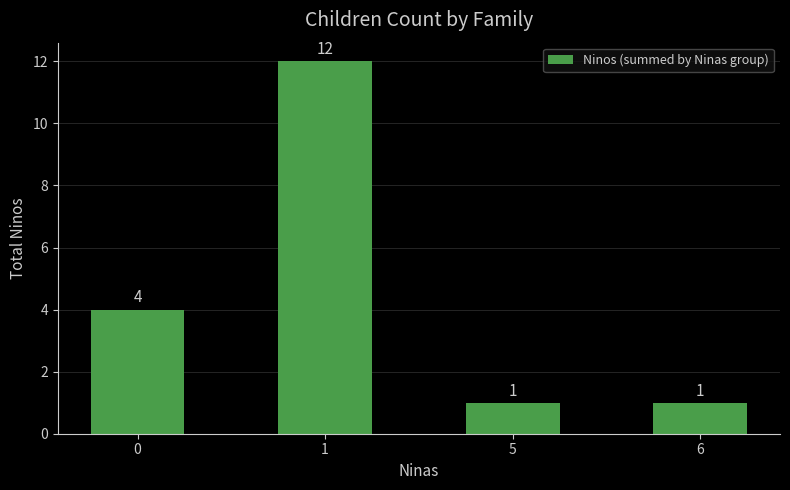

What is the sum of the values at 1 and 5?

13